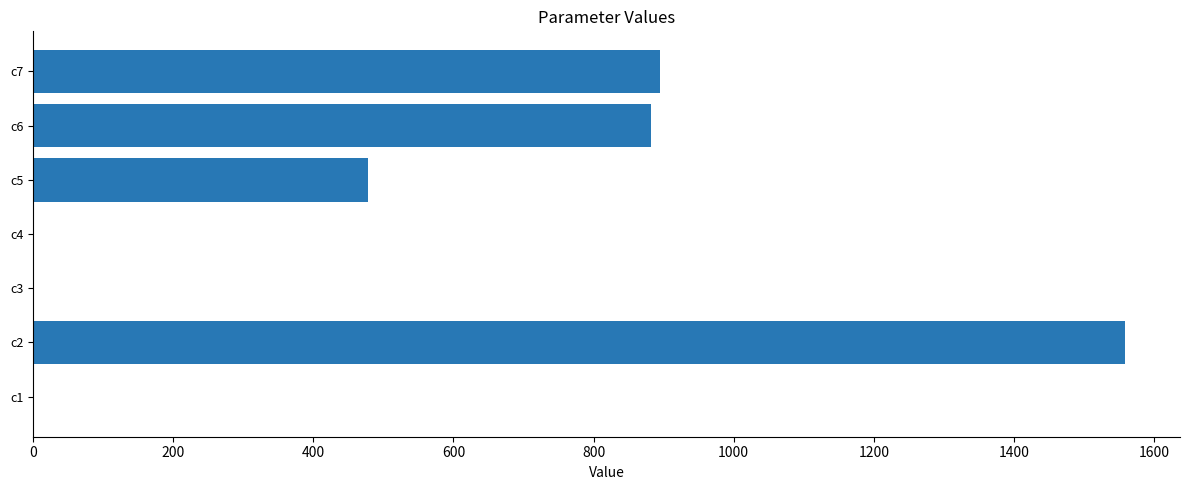

What is the change in value from c2 to c6?

-677.5